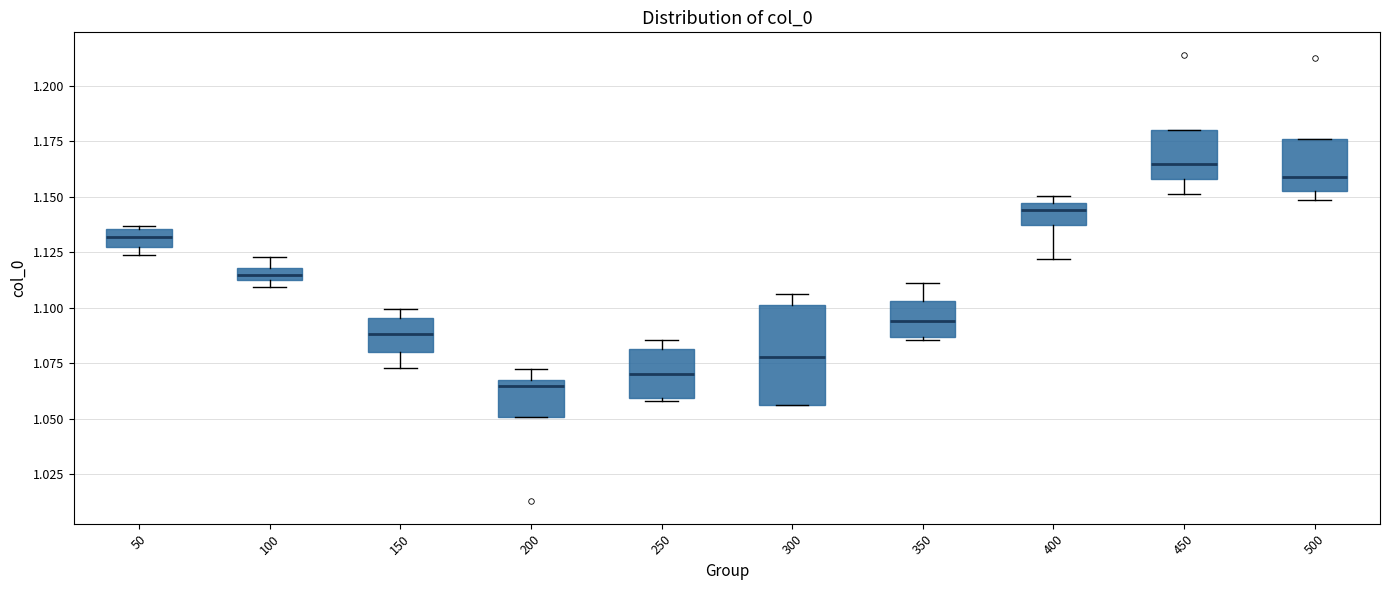

Comparing the boxes themselves (not the whiskers), which one is the tallest?

300